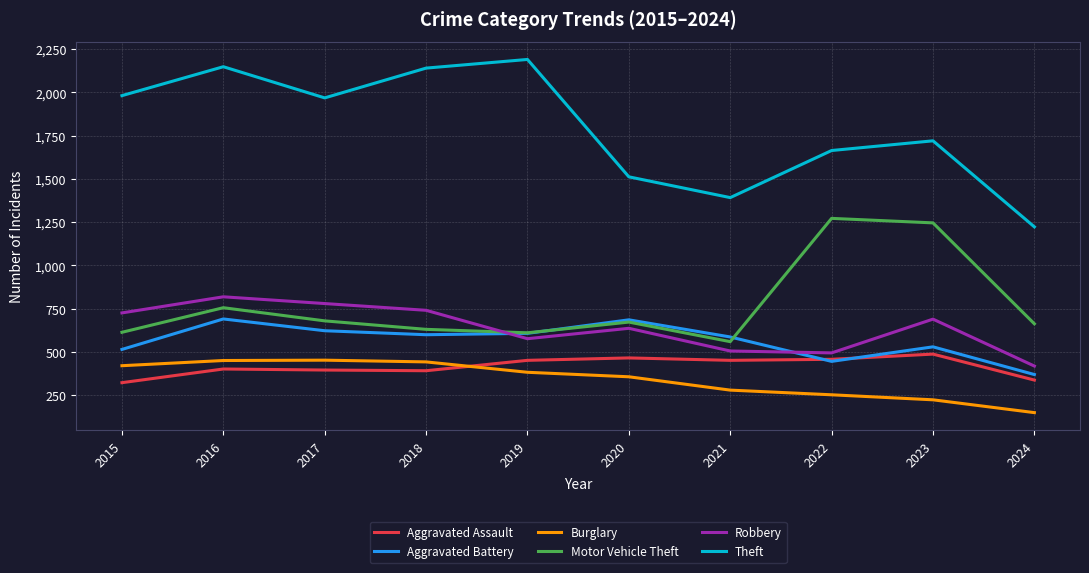

Is it true that Motor Vehicle Theft equals 631 at 2018?

True